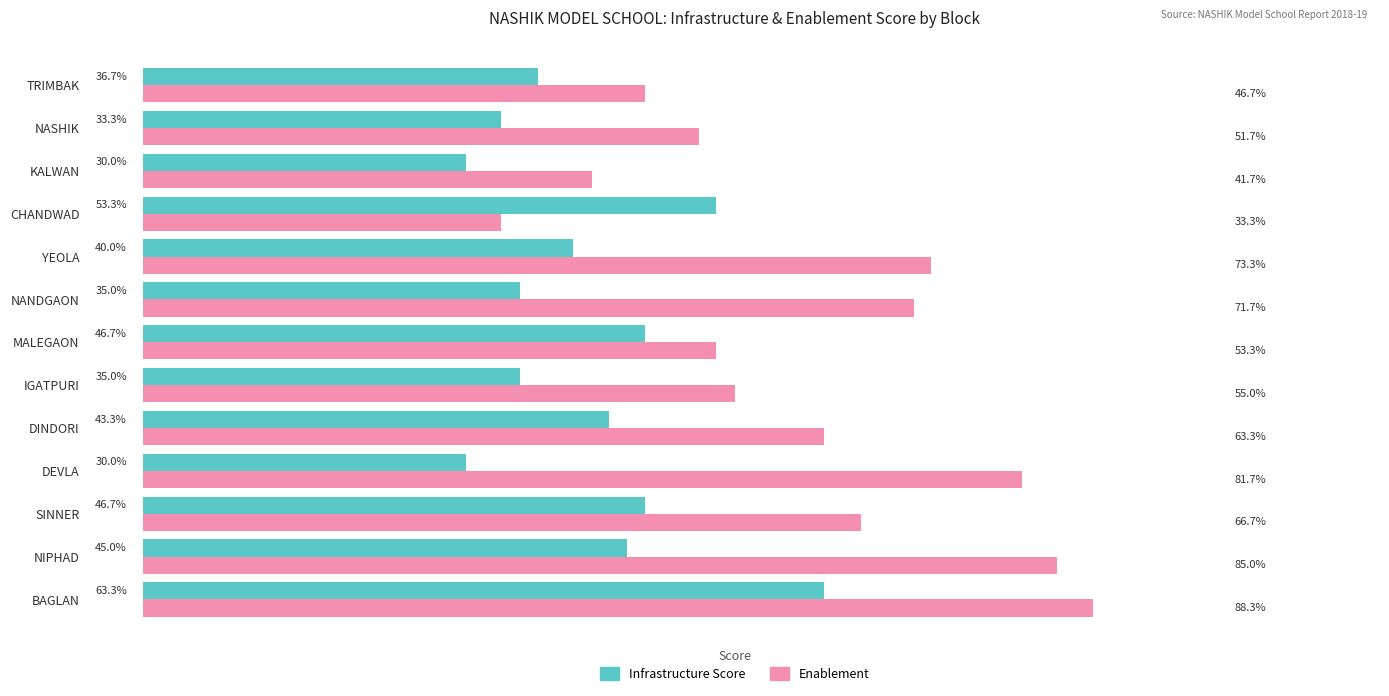

Which label corresponds to the largest value in the chart?

BAGLAN